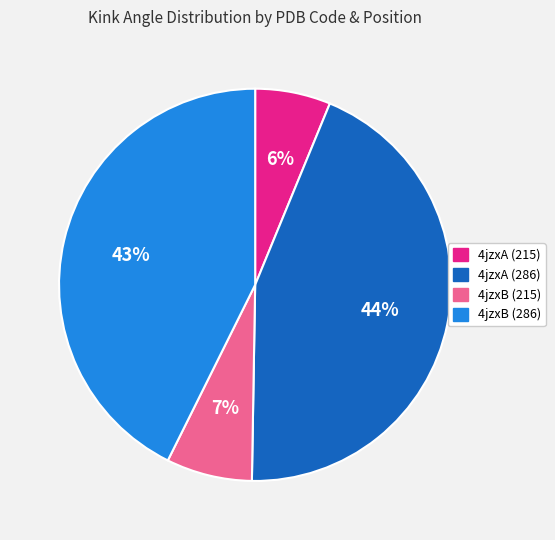

True or false: 4jzxB (286) accounts for 43% of the total.

True